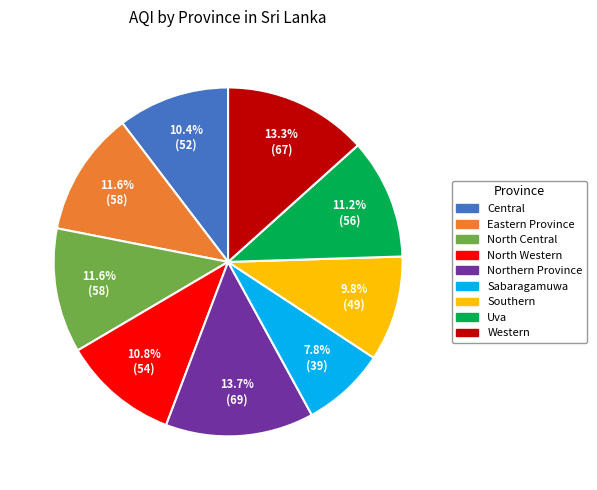

How many segments does this pie chart have?

9